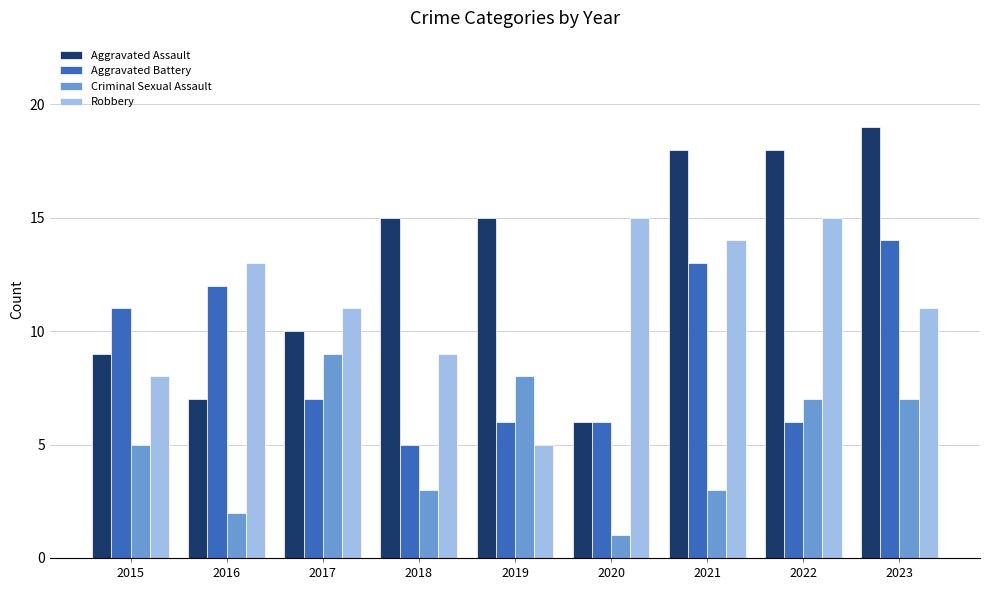

How many bars are there in total?

36